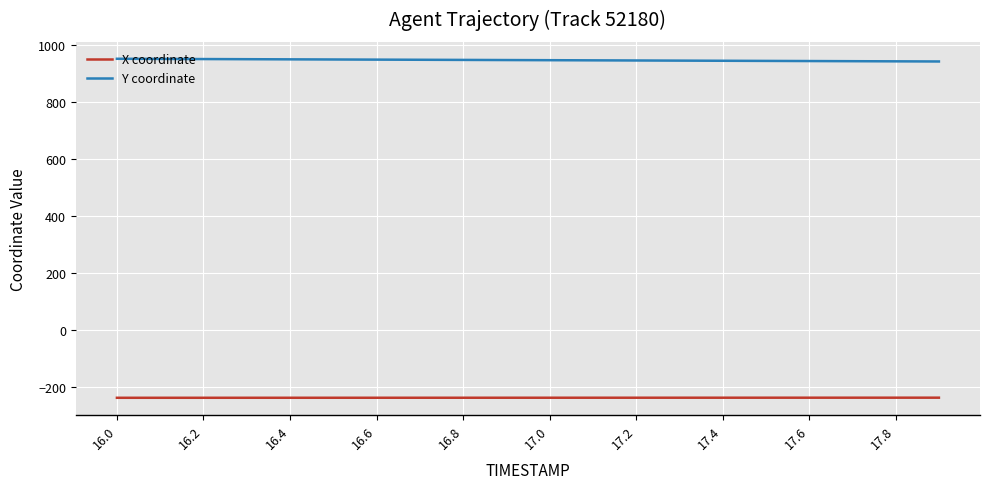

Rank the series by their maximum value, from lowest to highest.

X coordinate, Y coordinate